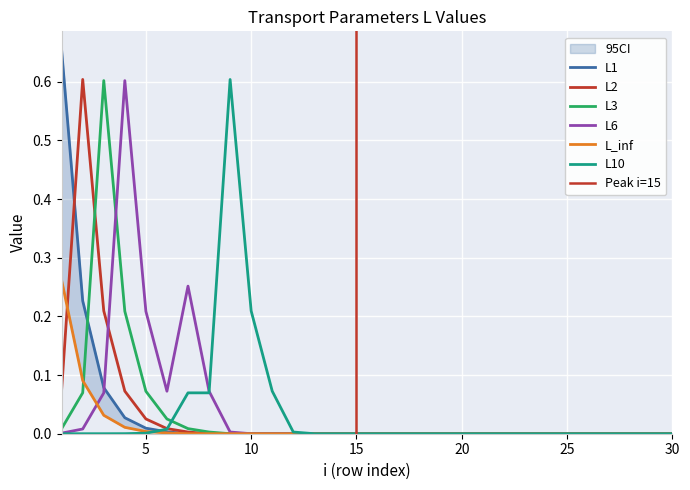

True or false: L_inf and L3 cross at least once.

True